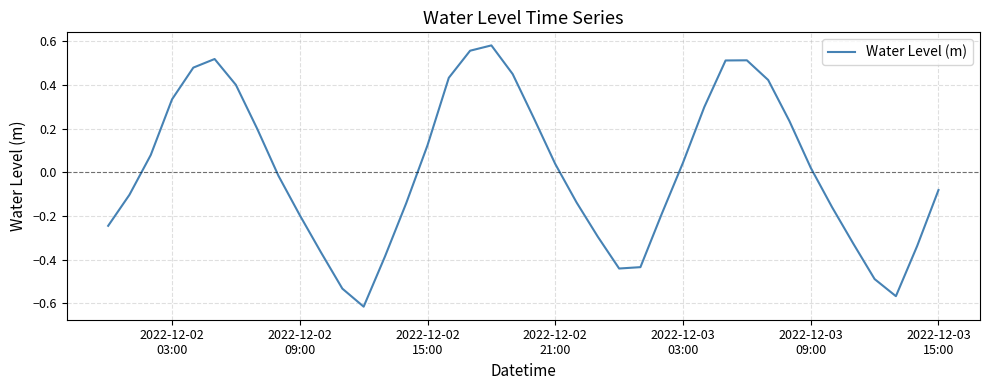

What is the difference between the maximum and minimum values?

1.2